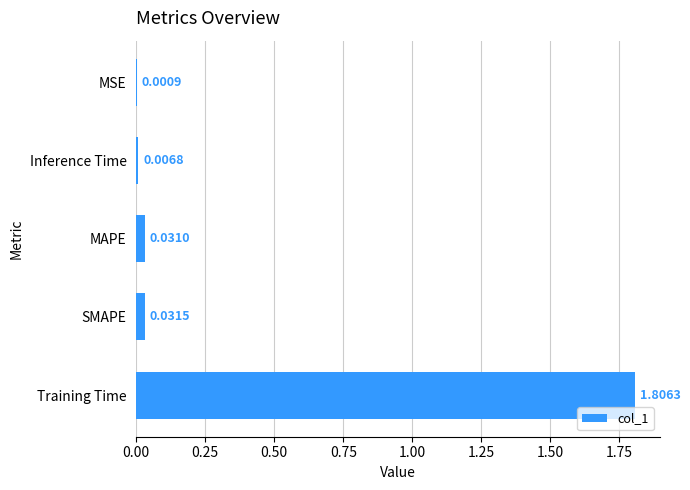

How many data points does each series have?

5